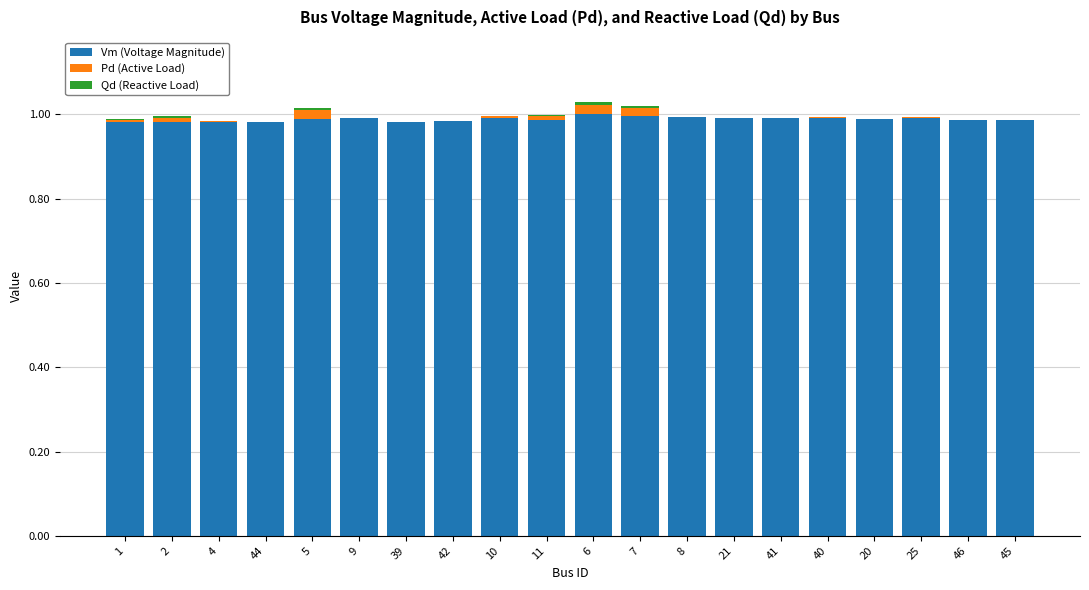

The Vm (Voltage Magnitude) series shows 1.0 at 25. True or false?

True